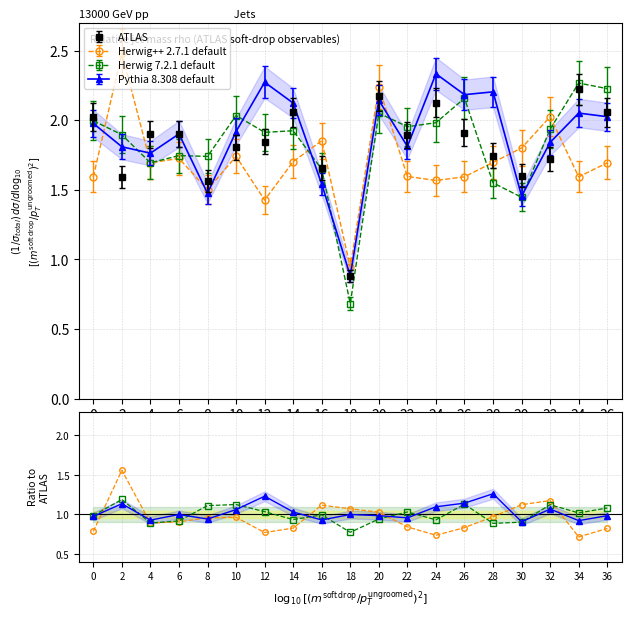

Read the Herwig 7.2.1 default value at 0.

2.0